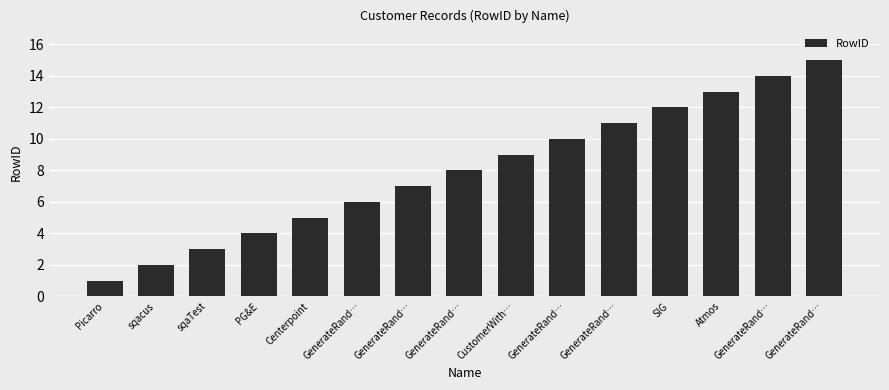

Which category has the highest value across all series?

GenerateRand…